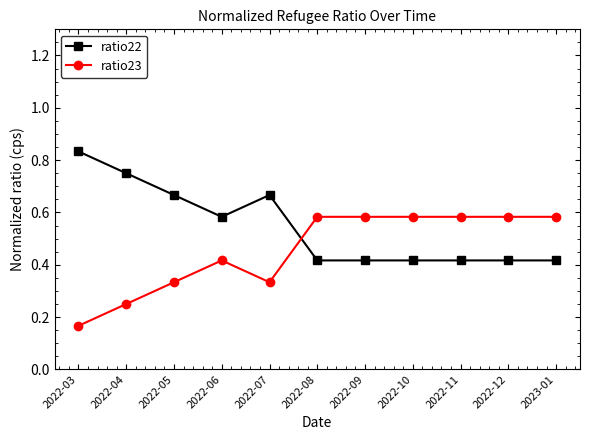

Rank the series by their maximum value, from lowest to highest.

ratio23, ratio22